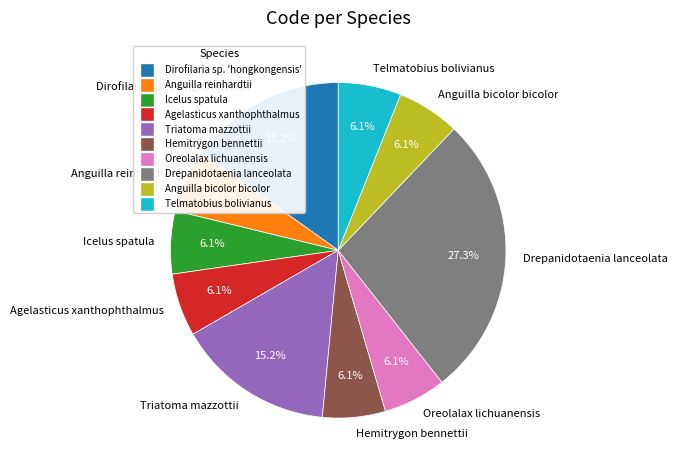

The Icelus spatula slice represents 6% of the pie. True or false?

True